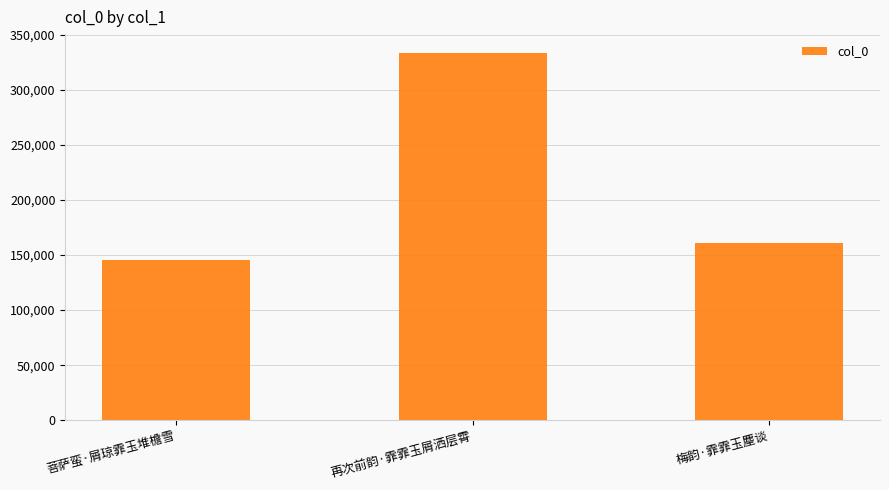

Approximately how many times larger is the value at 菩萨蛮·屑琼霏玉堆檐雪 compared to 再次前韵·霏霏玉屑洒层霄?

0.4